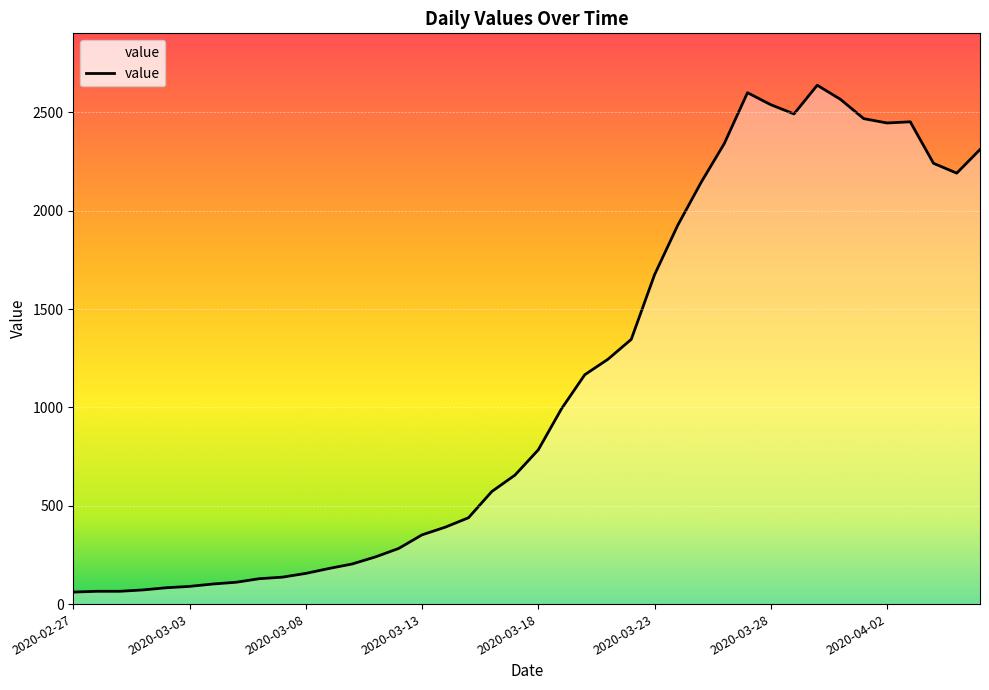

What is the difference between the maximum and minimum values?

2577